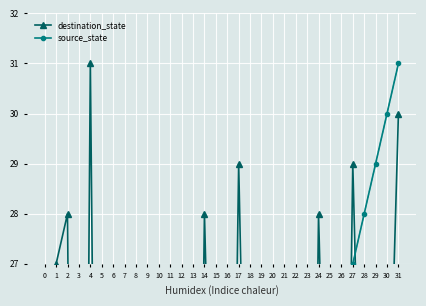

What is the difference between the maximum and minimum values in the source_state series?

31